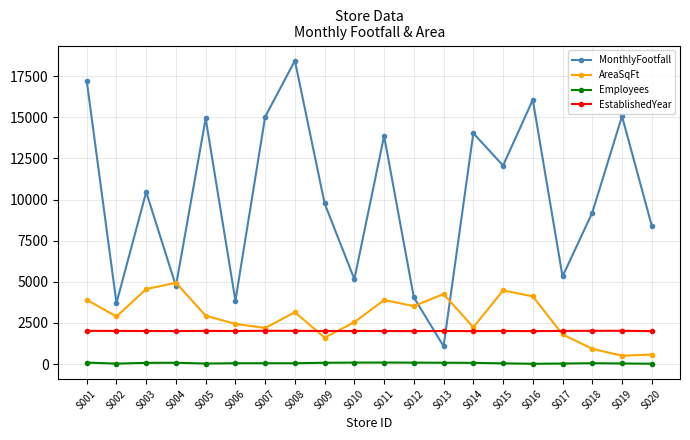

True or false: MonthlyFootfall and Employees cross at least once.

False